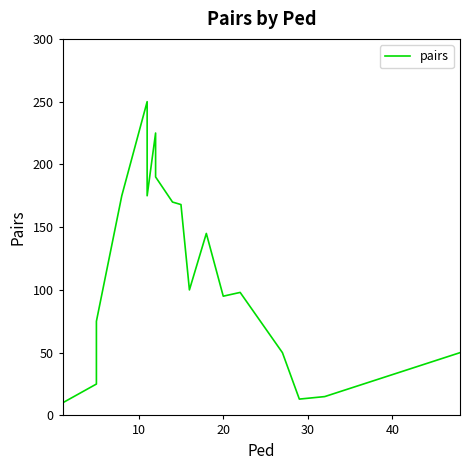

What is the sum of all values?

2029